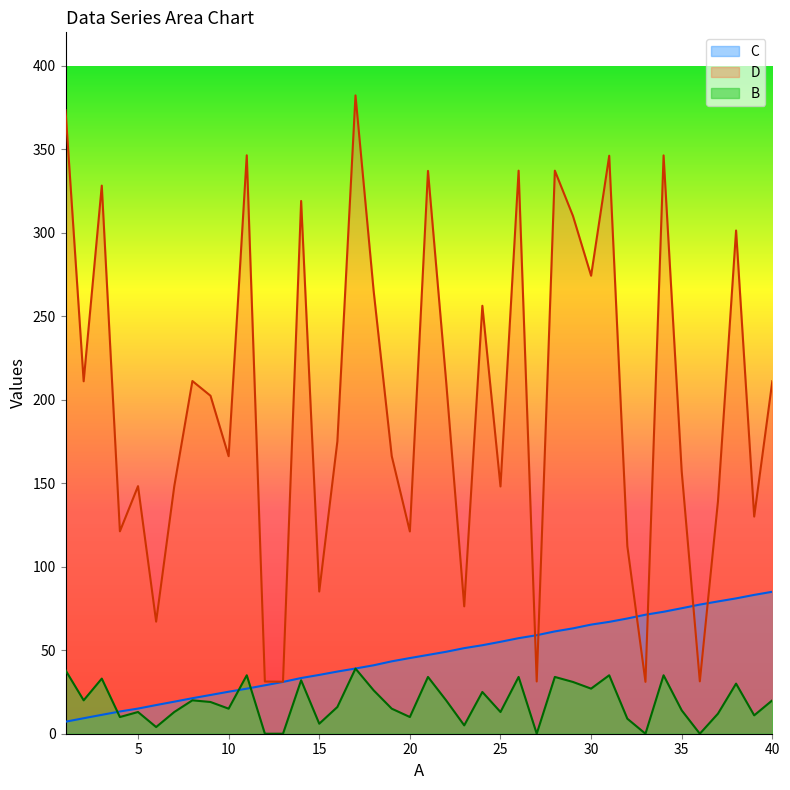

Which series has the largest total across all categories?

D